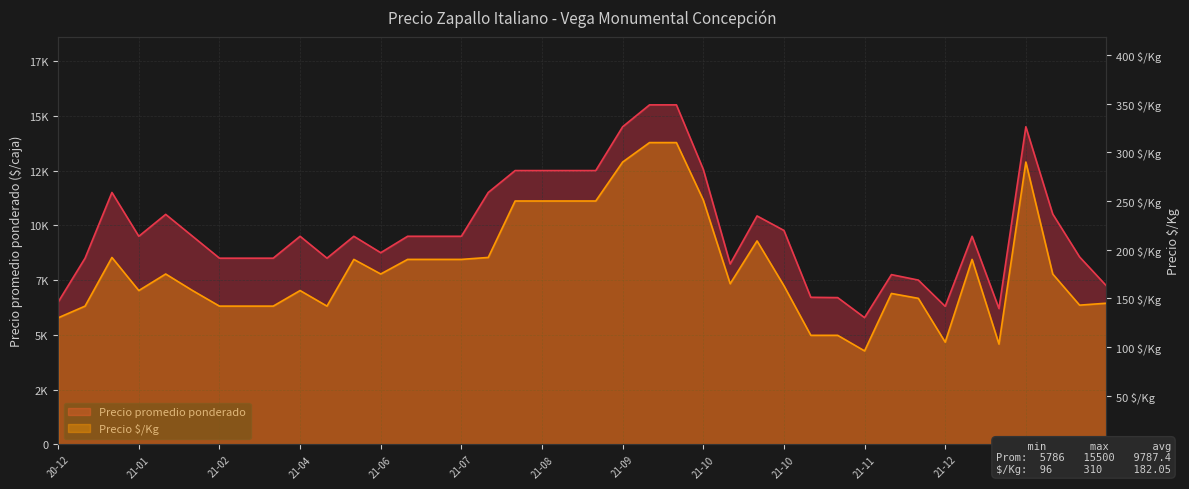

At which category is the sum across all series the highest?

2021-09-08